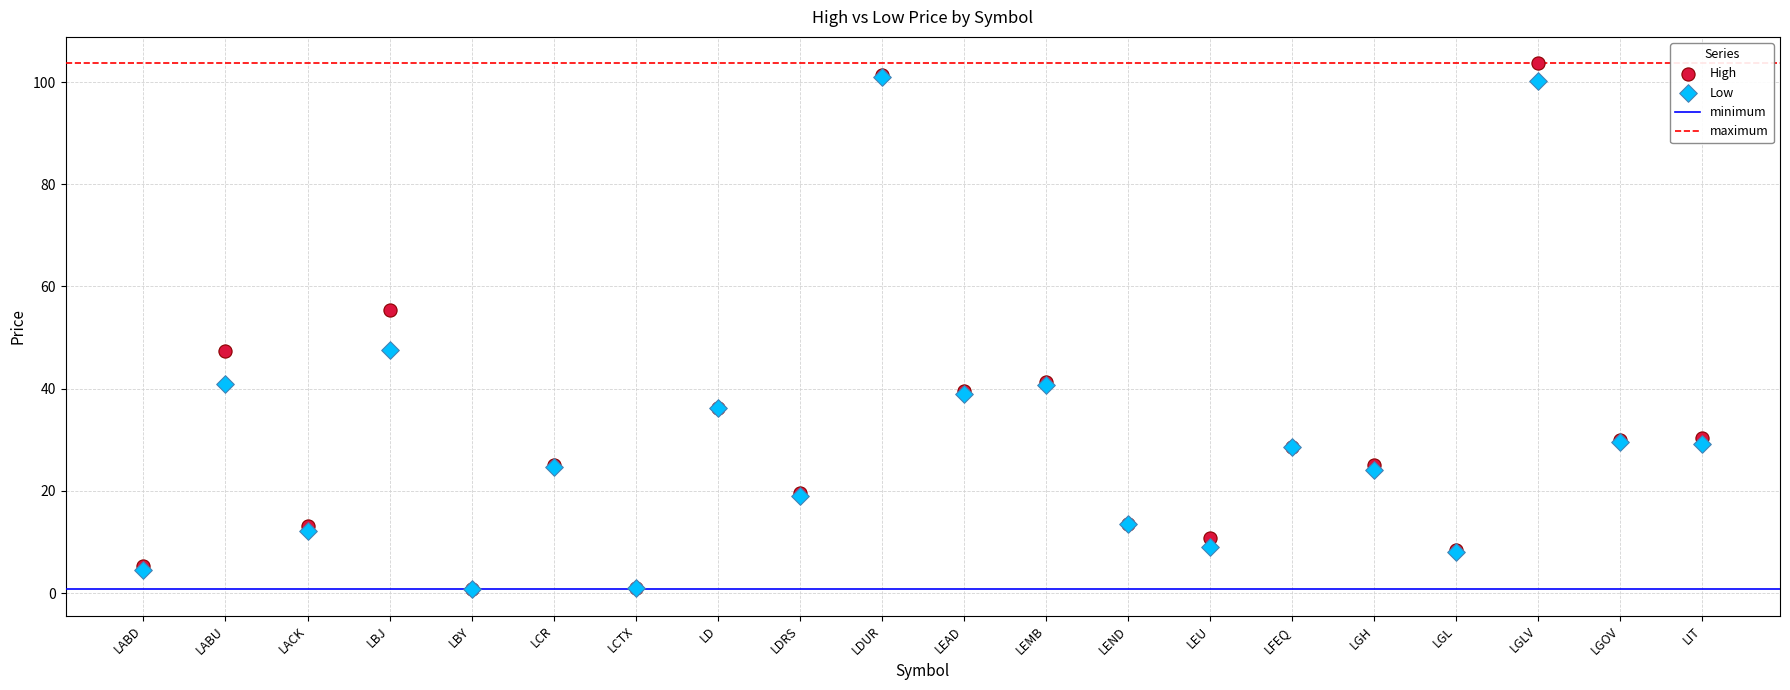

In the High series, what Y value is closest to 52?

55.3